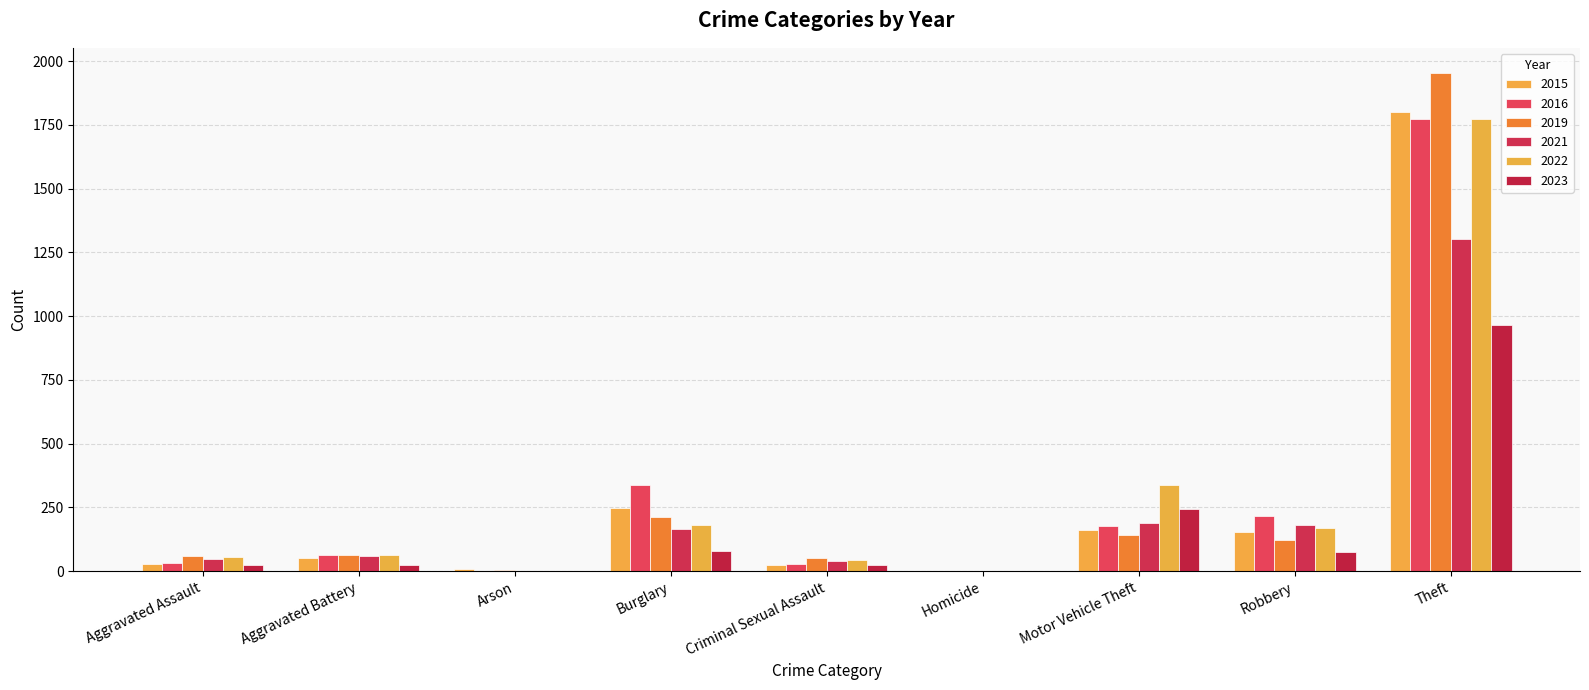

What value does the 2021 series have at Aggravated Battery, to the nearest 100?

100